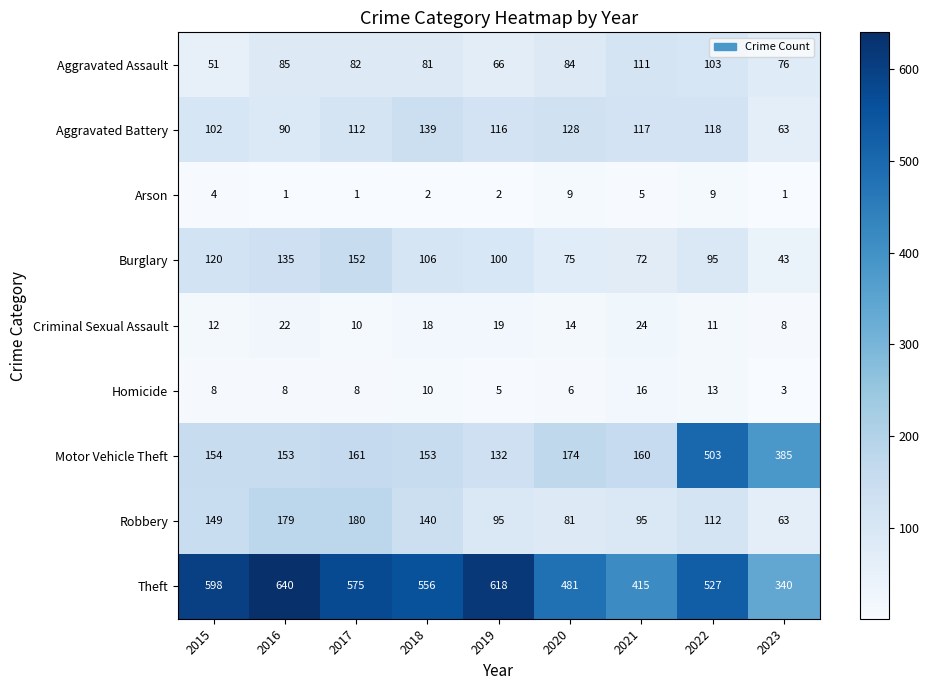

True or false: Theft has a value of 527 at 2022.

True